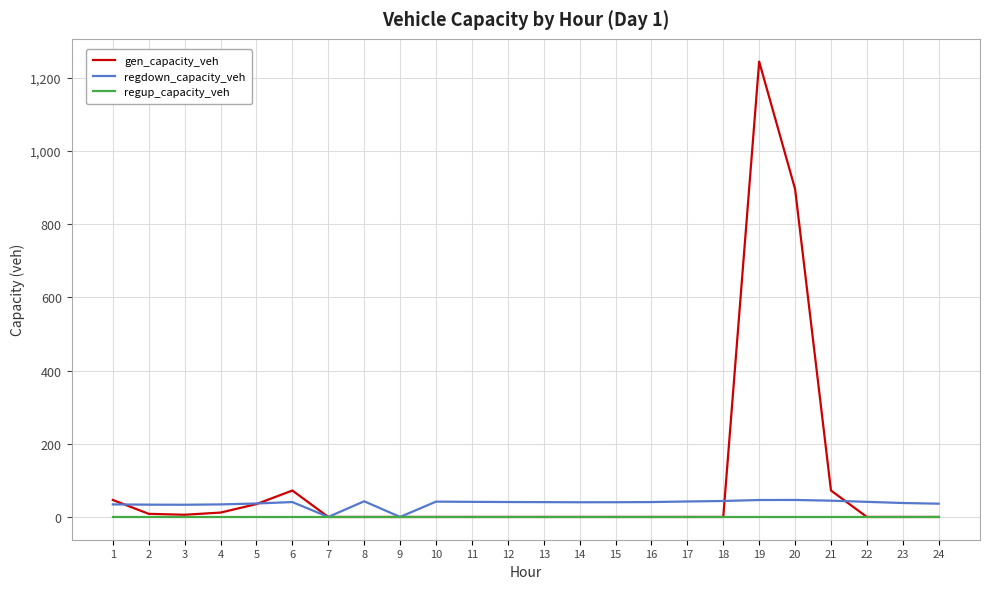

At which category is the sum across all series the highest?

19